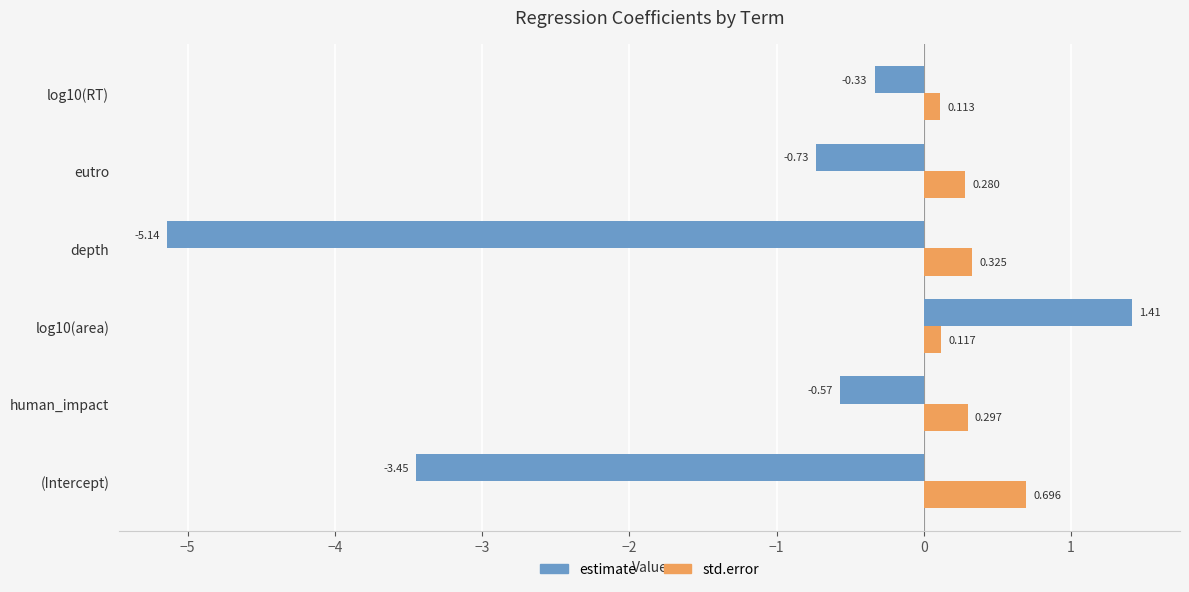

At which label is std.error closest to 0?

log10(RT)